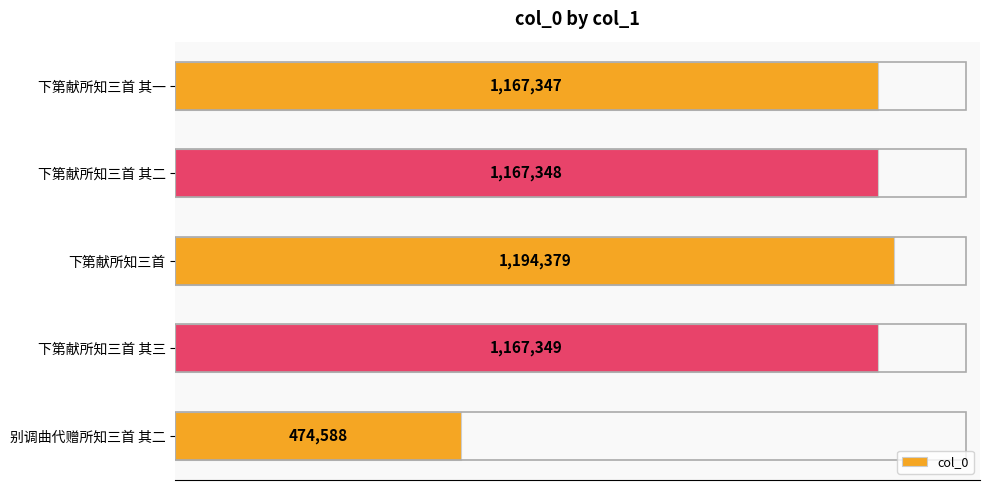

Rank the categories by value from highest to lowest.

下第献所知三首, 下第献所知三首 其三, 下第献所知三首 其二, 下第献所知三首 其一, 别调曲代赠所知三首 其二